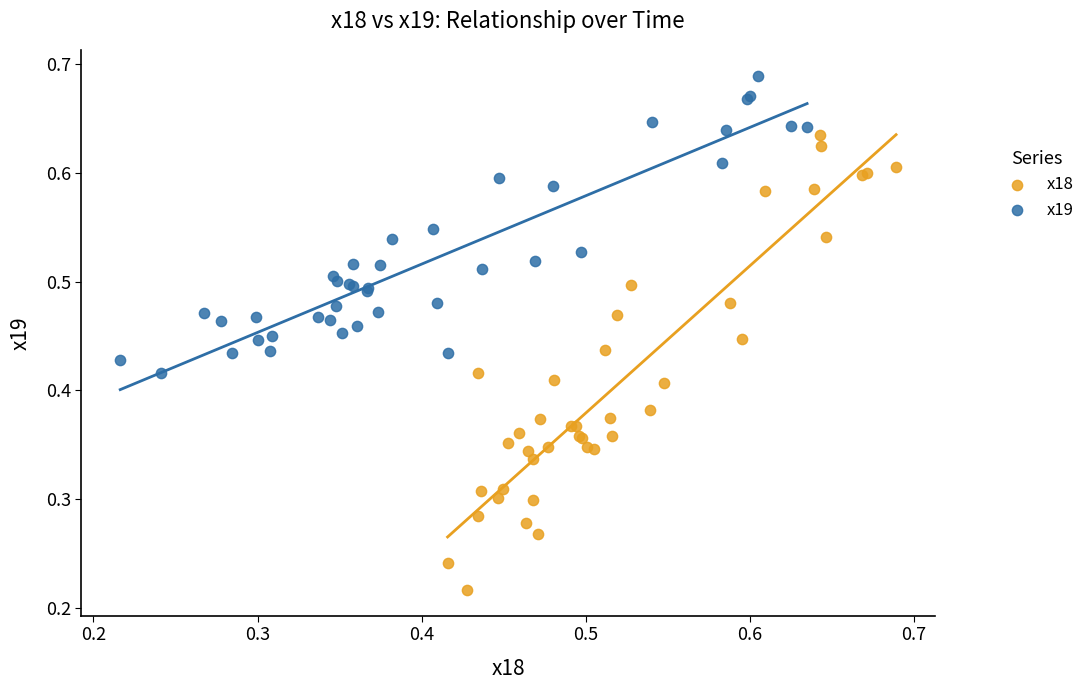

Which series has the largest Y range (max minus min)?

x18